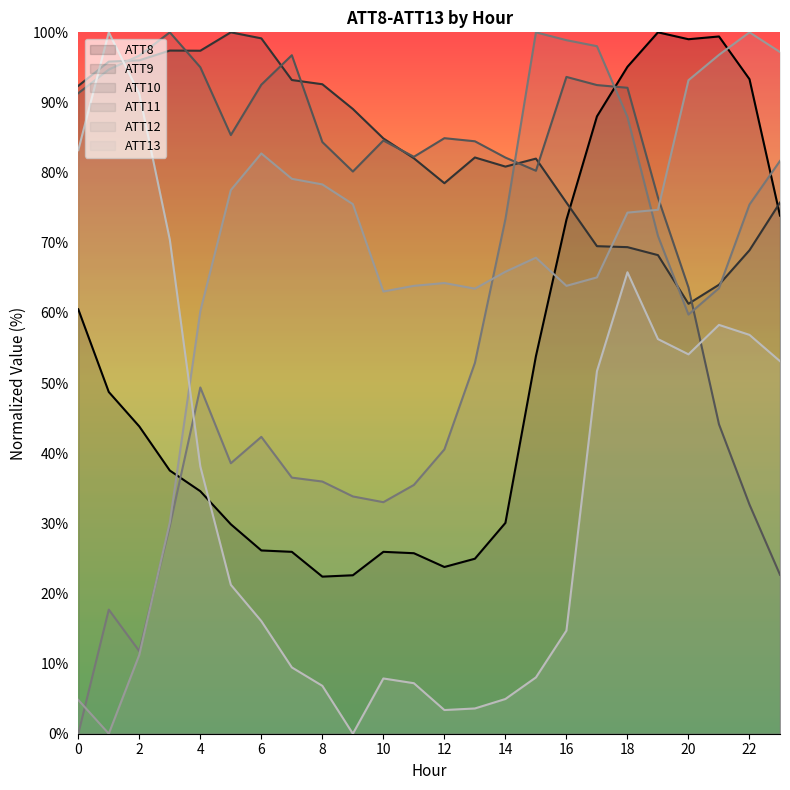

What is the value of the ATT13 point at the 20th from the left?

56.3